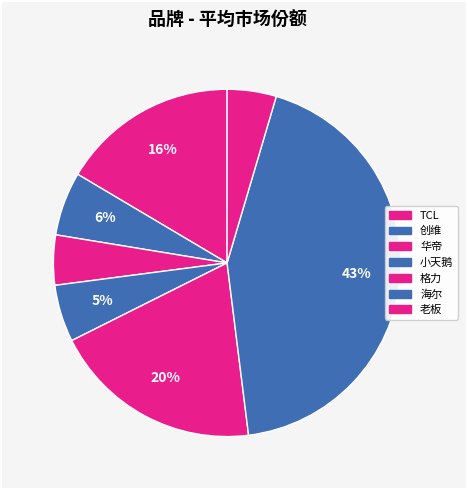

True or false: 华帝 accounts for 5% of the total.

True